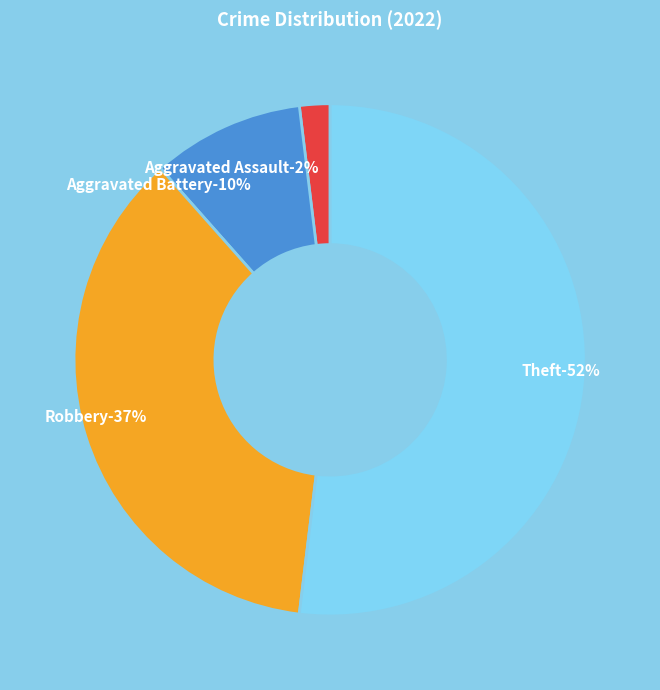

Which category has the biggest portion of the pie?

Theft